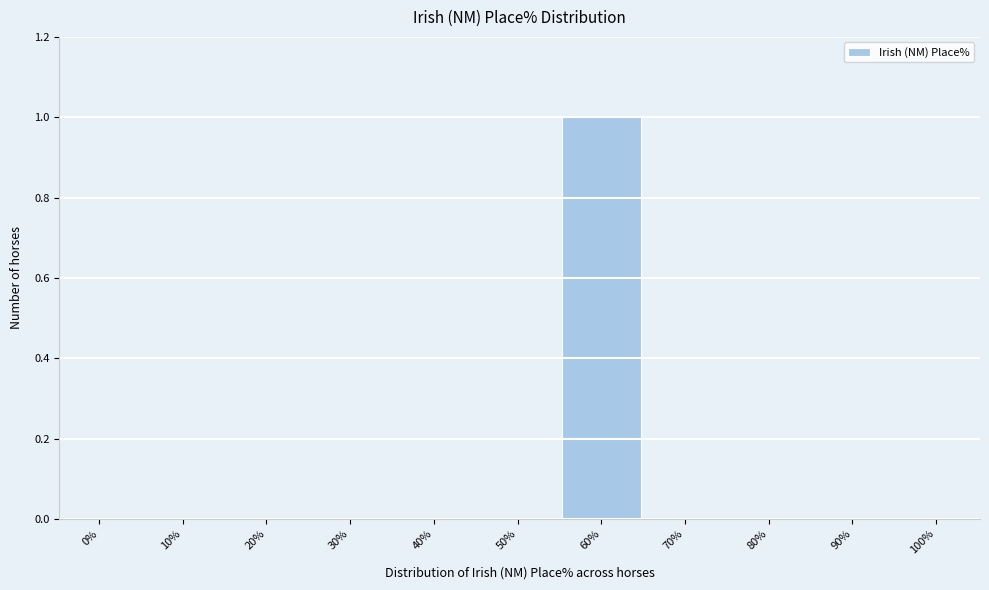

Reading left to right, what are all the values shown in this chart?

0%=0	10%=0	20%=0	30%=0	40%=0	50%=0	60%=1	70%=0	80%=0	90%=0	100%=0